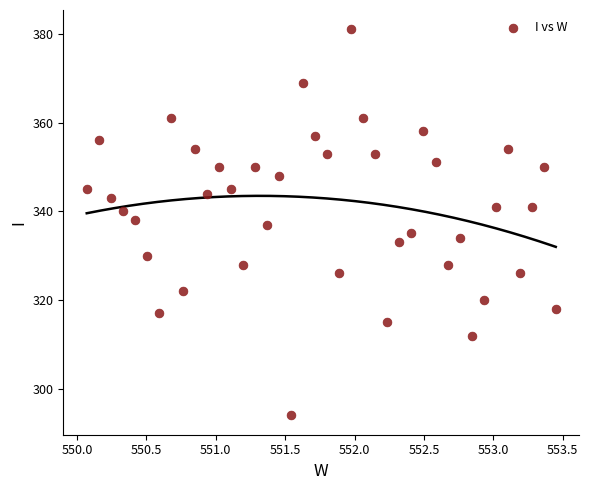

What is the range of Y values (max minus min)?

87